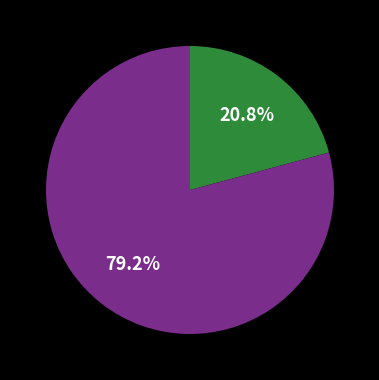

Is there a majority slice in this chart?

Yes